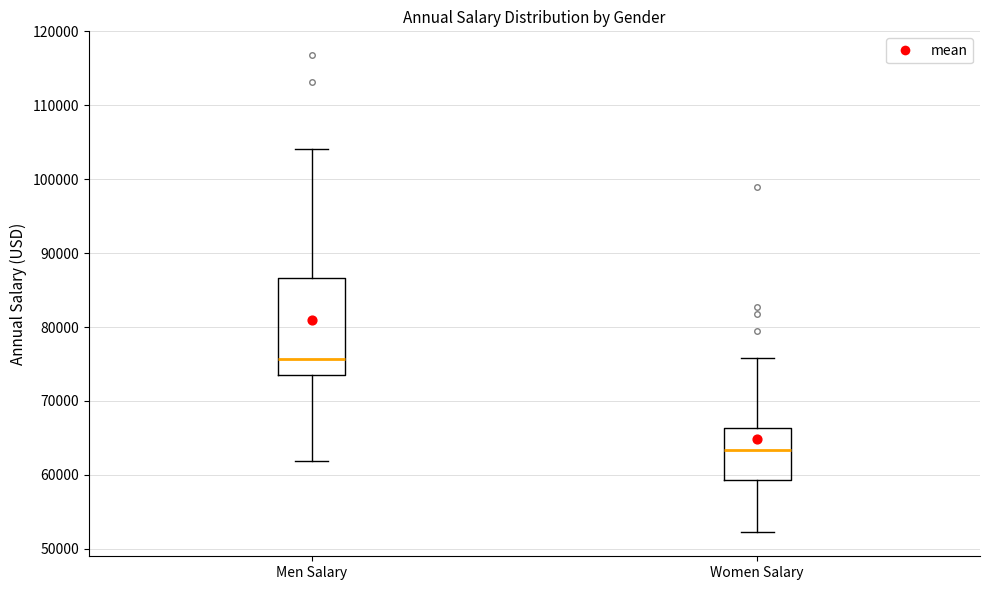

Where does the lower whisker of the box for Women Salary end on the y-axis? The values are not printed on the chart, so give them approximately, as read against the axis.

52000